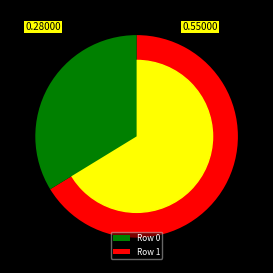

Is the sum of Row 1 and Row 0 greater than half?

Yes